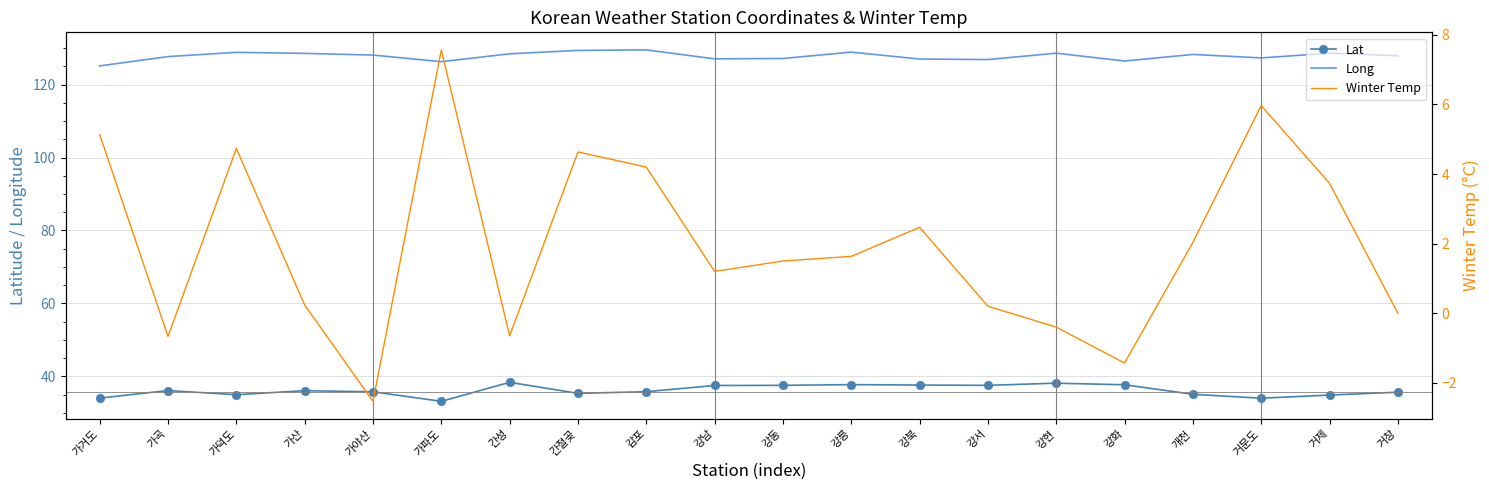

Which series has the widest spread of values?

Winter Temp